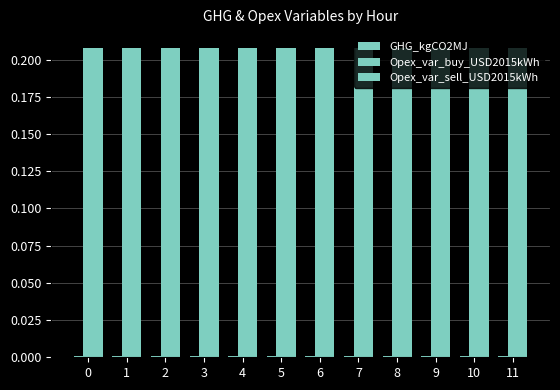

How many series are shown in this chart?

3